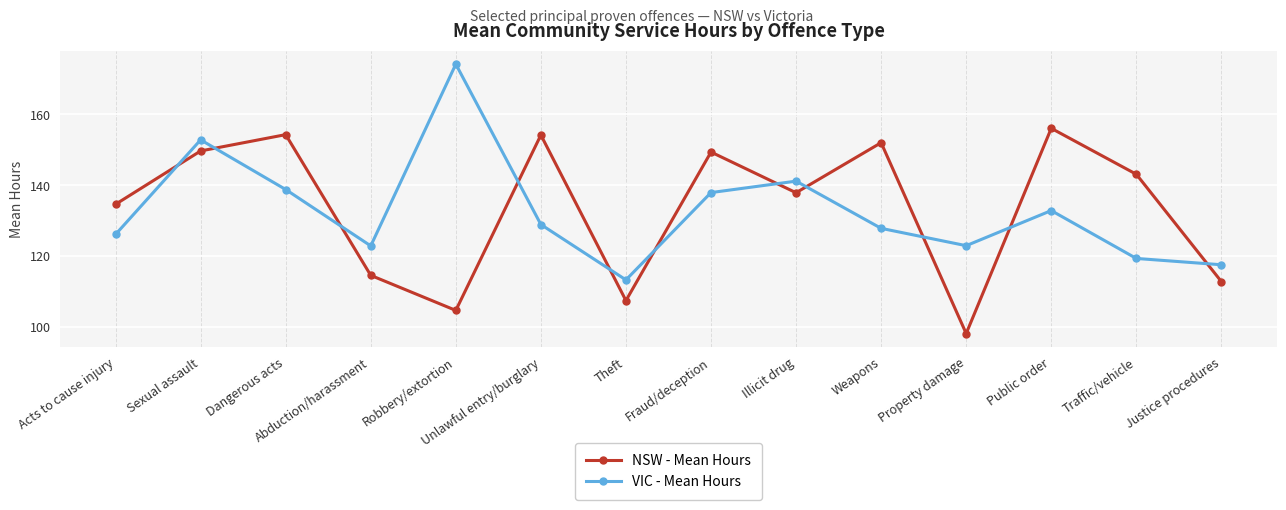

What is the maximum value shown in the chart?

174.2